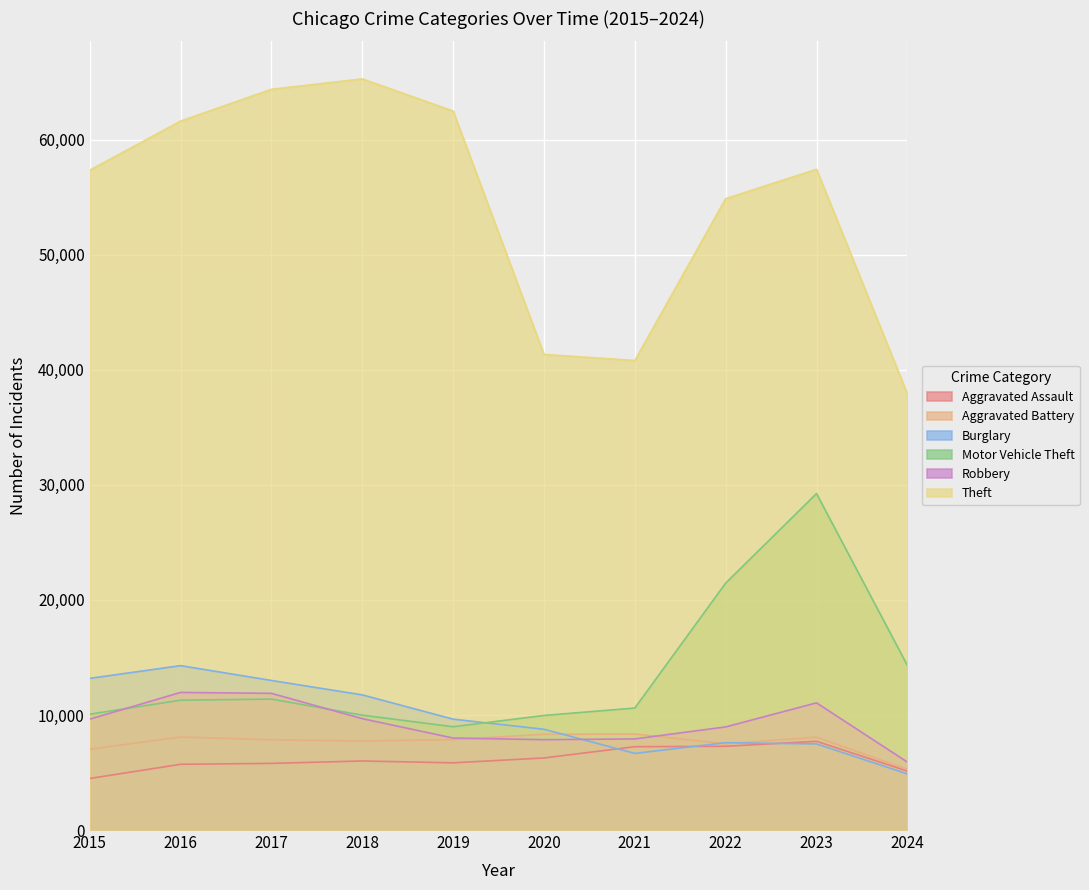

What is the difference between the highest and lowest values at 2020?

35073